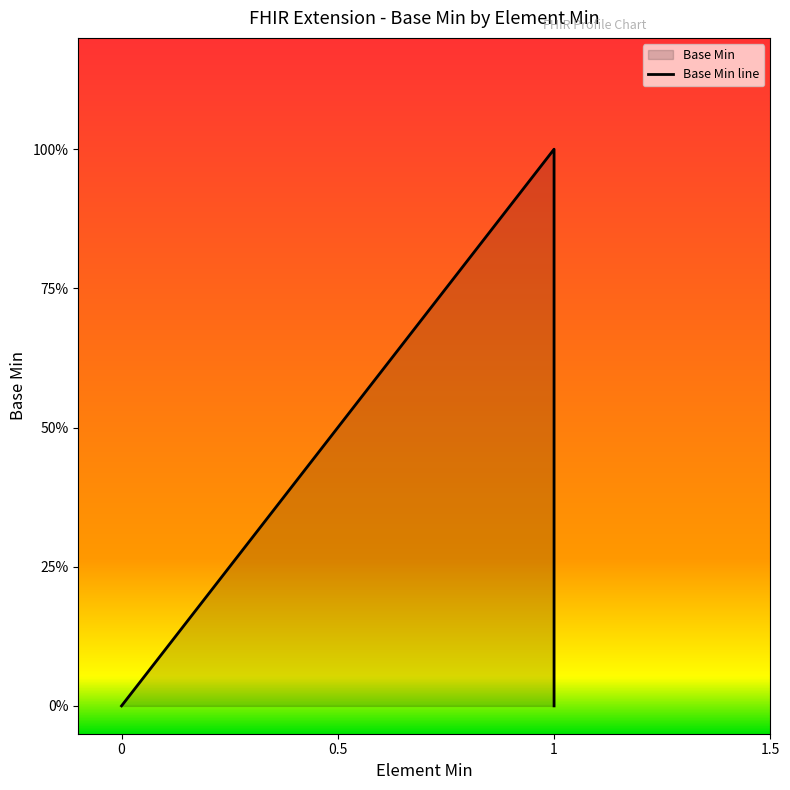

True or false: there are more than 2 points higher than both neighbors.

False